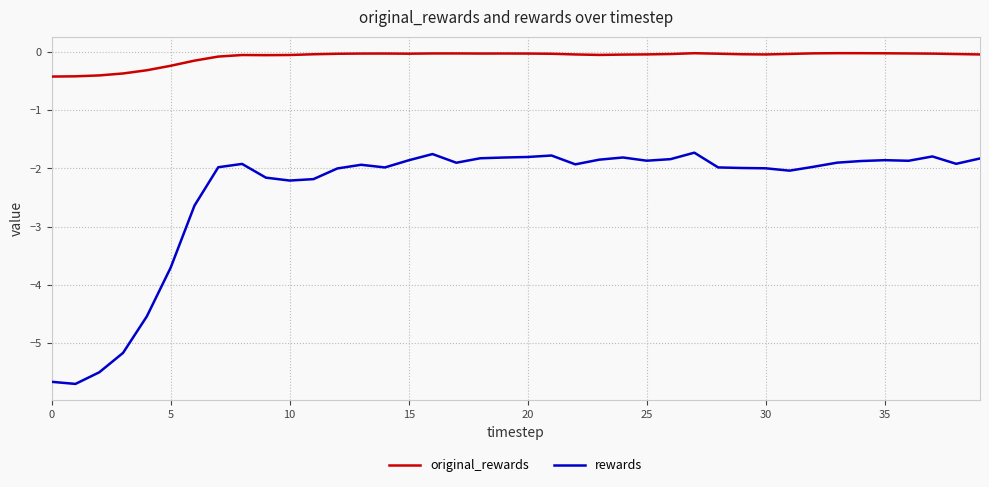

What is the maximum value for rewards?

-1.7